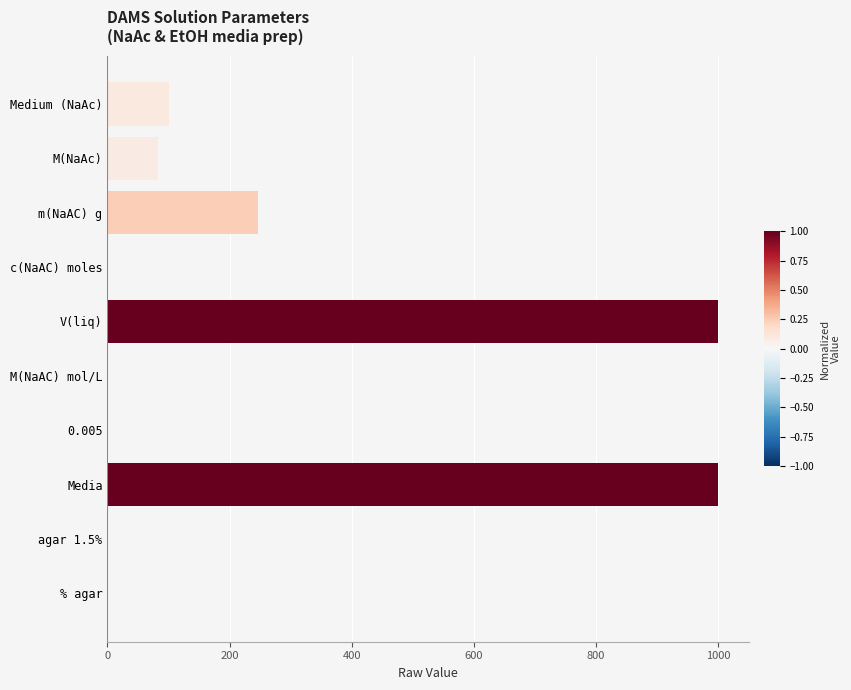

What is the sum of all values?

2450.6